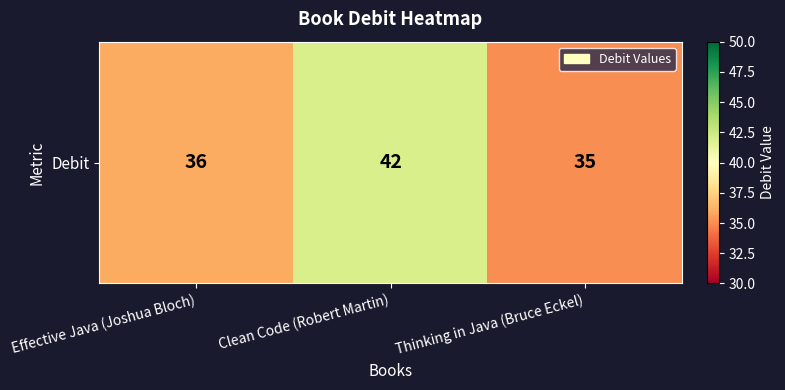

True or false: the data shows 36 at Effective Java (Joshua Bloch).

True